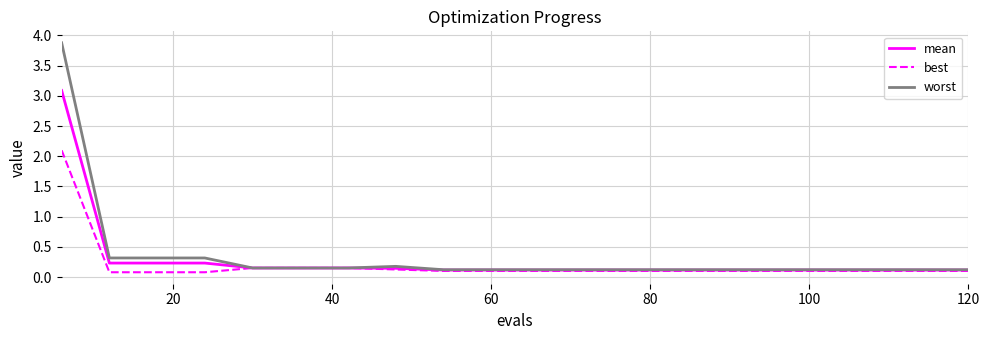

Count the number of categories in the chart.

20